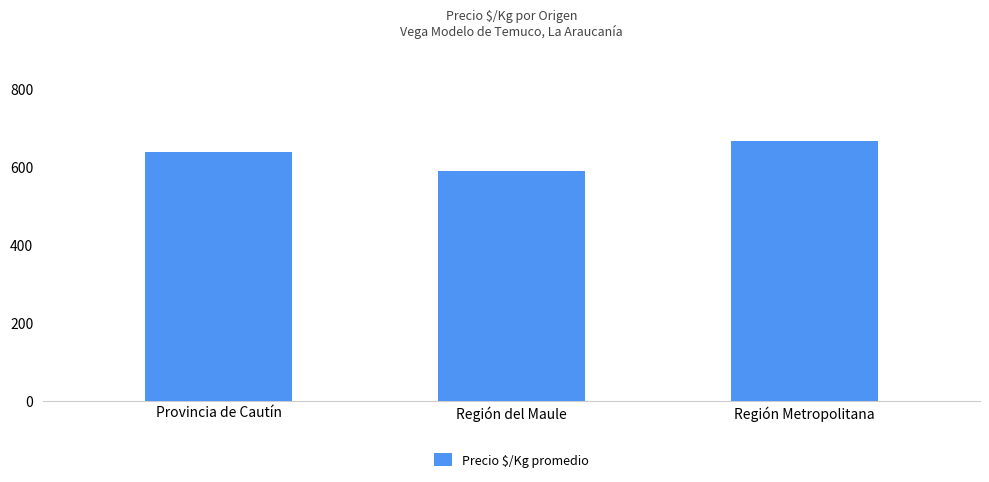

Are the bars grouped side by side (vs. stacked)?

No